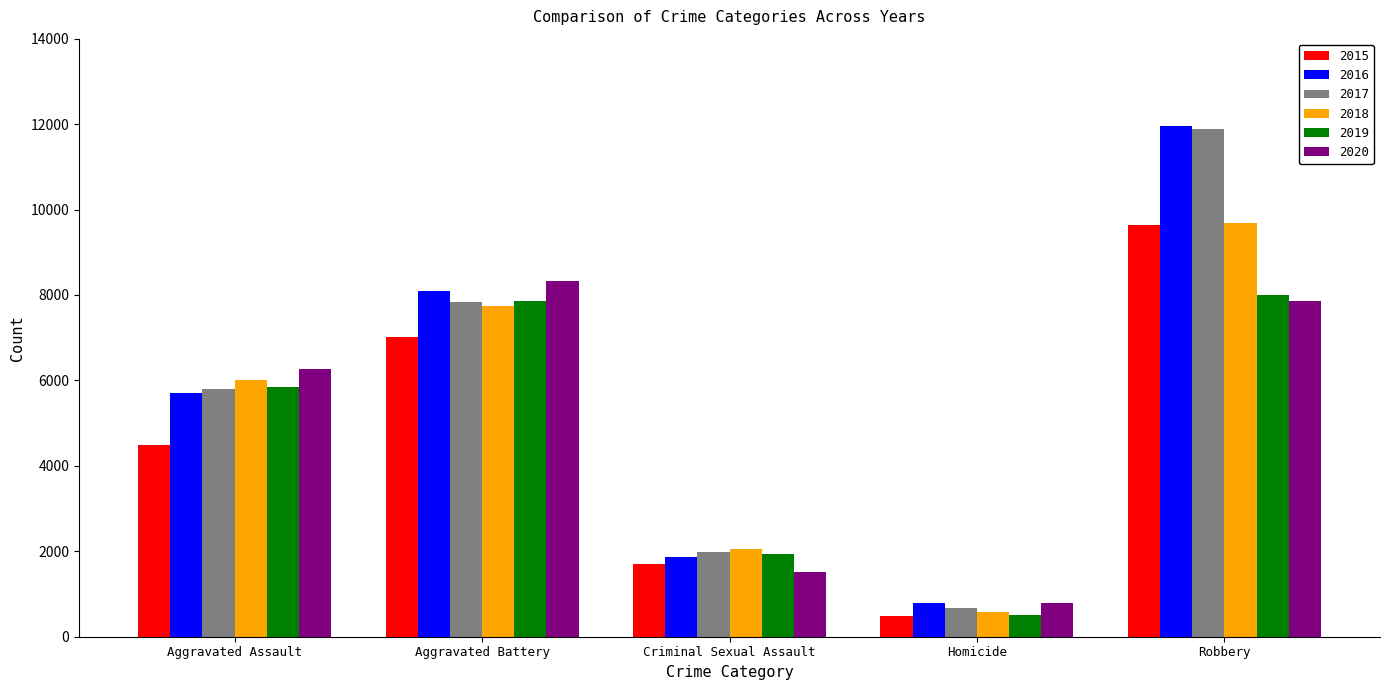

What are all the series names shown in the legend?

2015, 2016, 2017, 2018, 2019, 2020